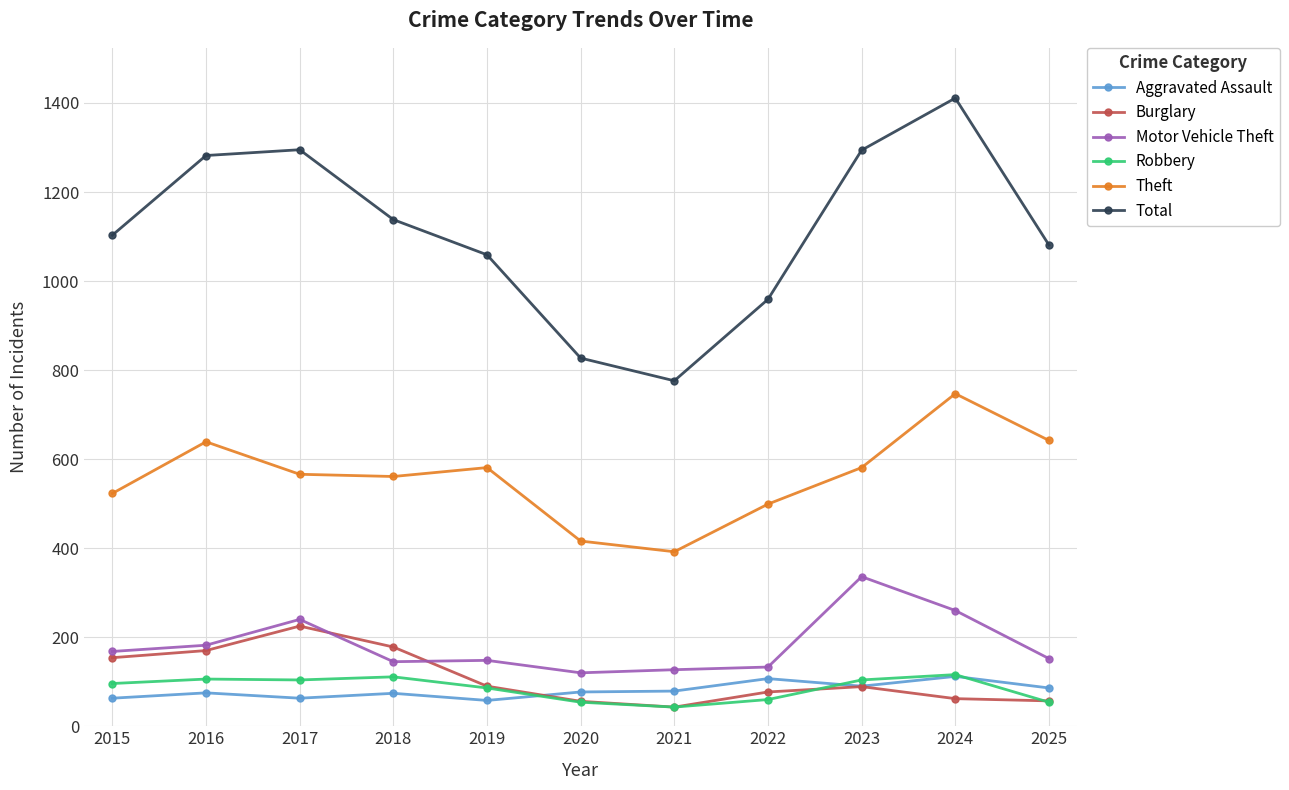

How many lines are shown in the chart?

6